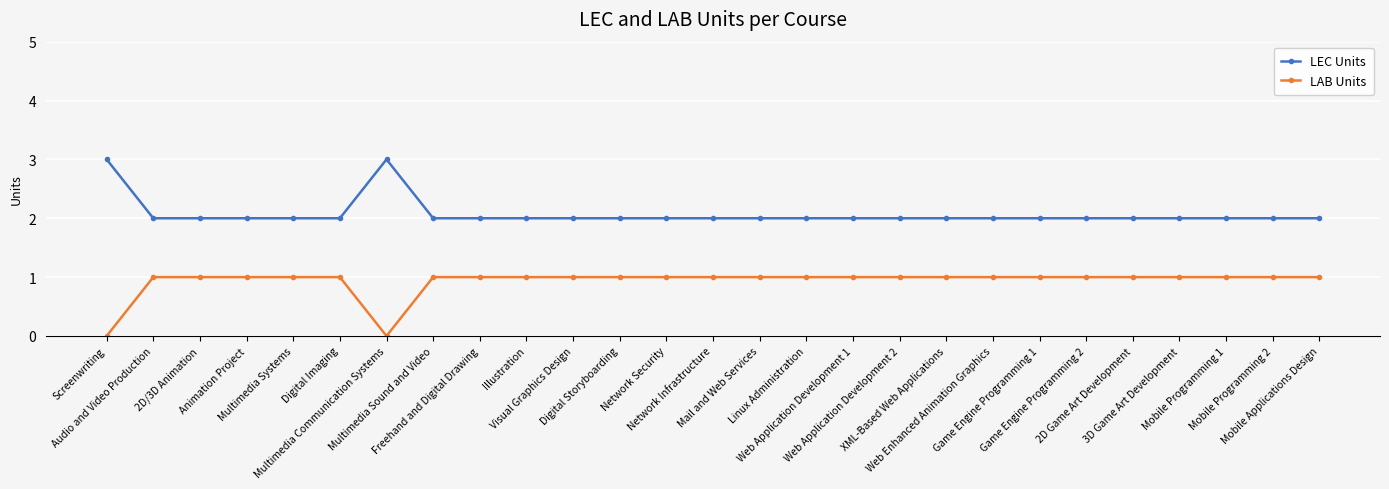

In LEC Units, how many points are higher than both neighbors (excluding endpoints)?

1